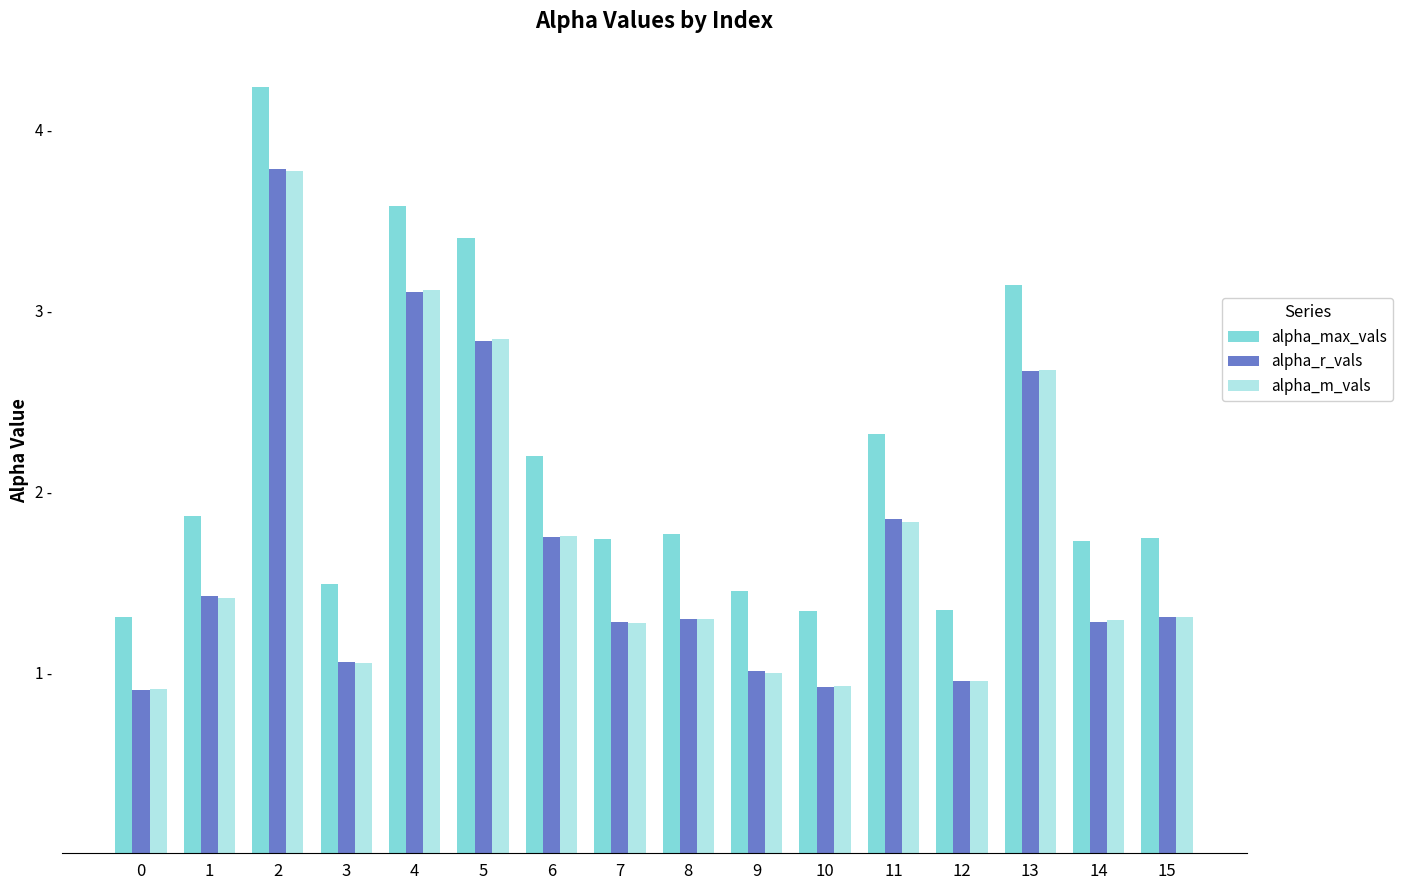

What are all the series names shown in the legend?

alpha_max_vals, alpha_r_vals, alpha_m_vals